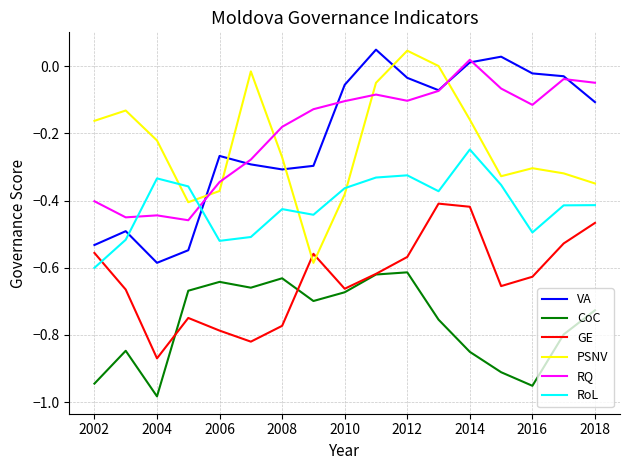

How many intersections are there between PSNV and RQ?

5